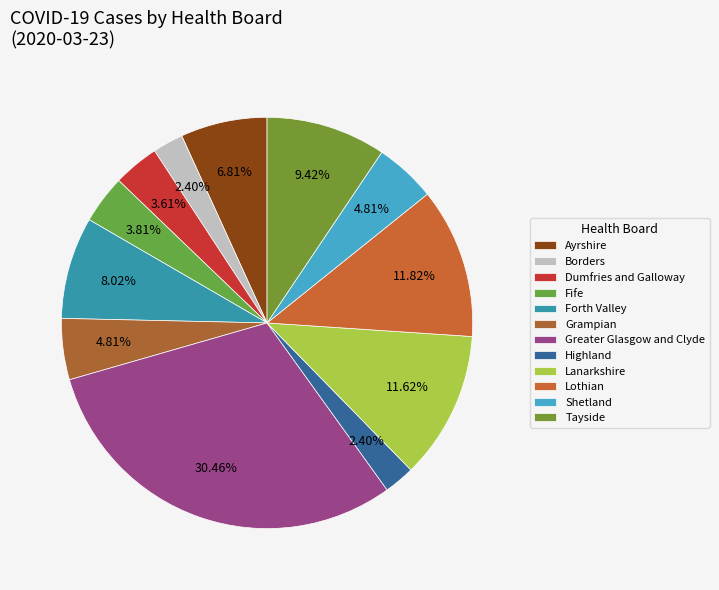

Approximately how many times larger is the value at Shetland compared to Ayrshire?

0.7